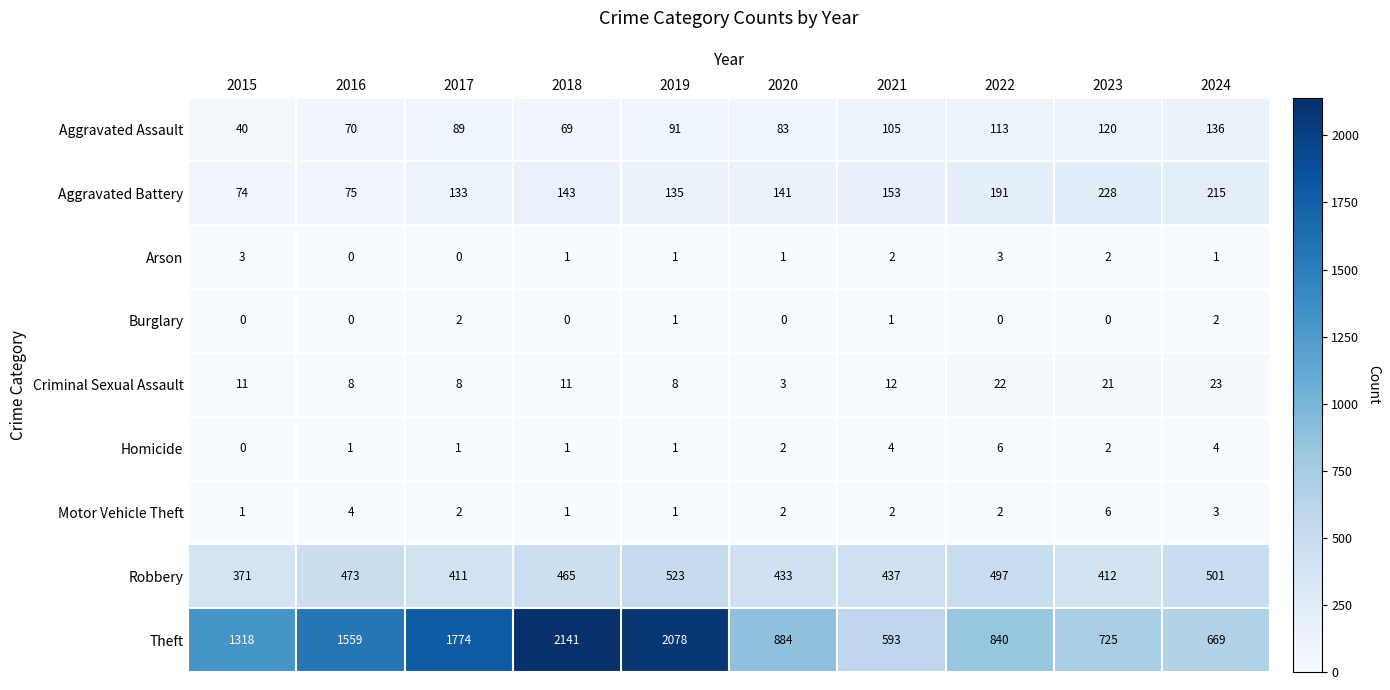

What is the total value across all series at 2020?

1549